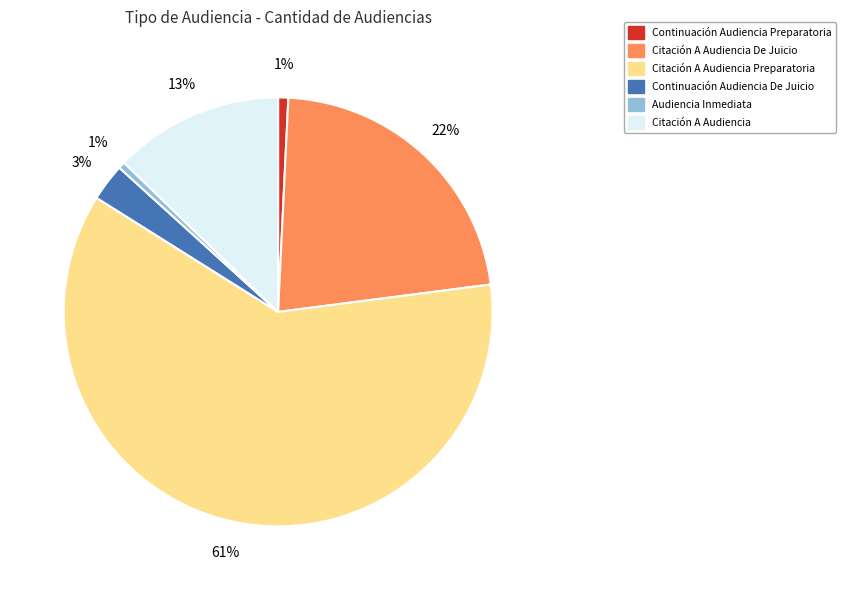

To the nearest percent, what percentage of the pie is Citación A Audiencia De Juicio?

22%